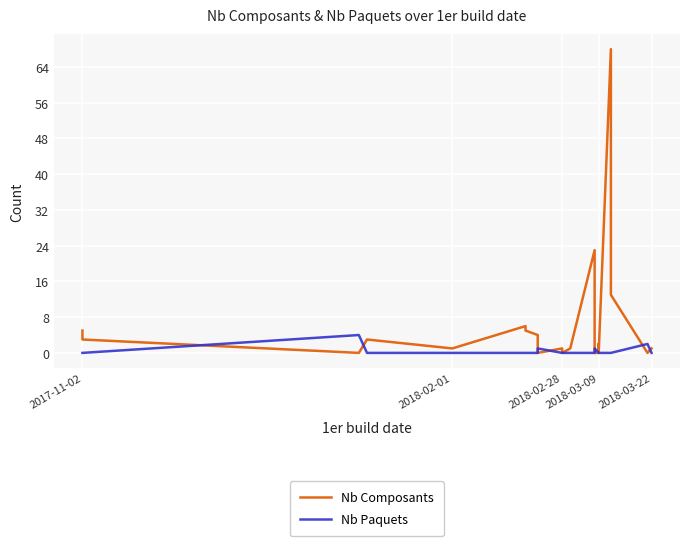

Reading left to right, extract all data points from this chart.

Nb Composants: 5	3	0	3	1	6	5	4	0	1	0	1	23	0	0	2	0	68	13	0	1
Nb Paquets: 0	0	4	0	0	0	0	0	1	0	0	0	0	1	0	0	0	0	0	2	0